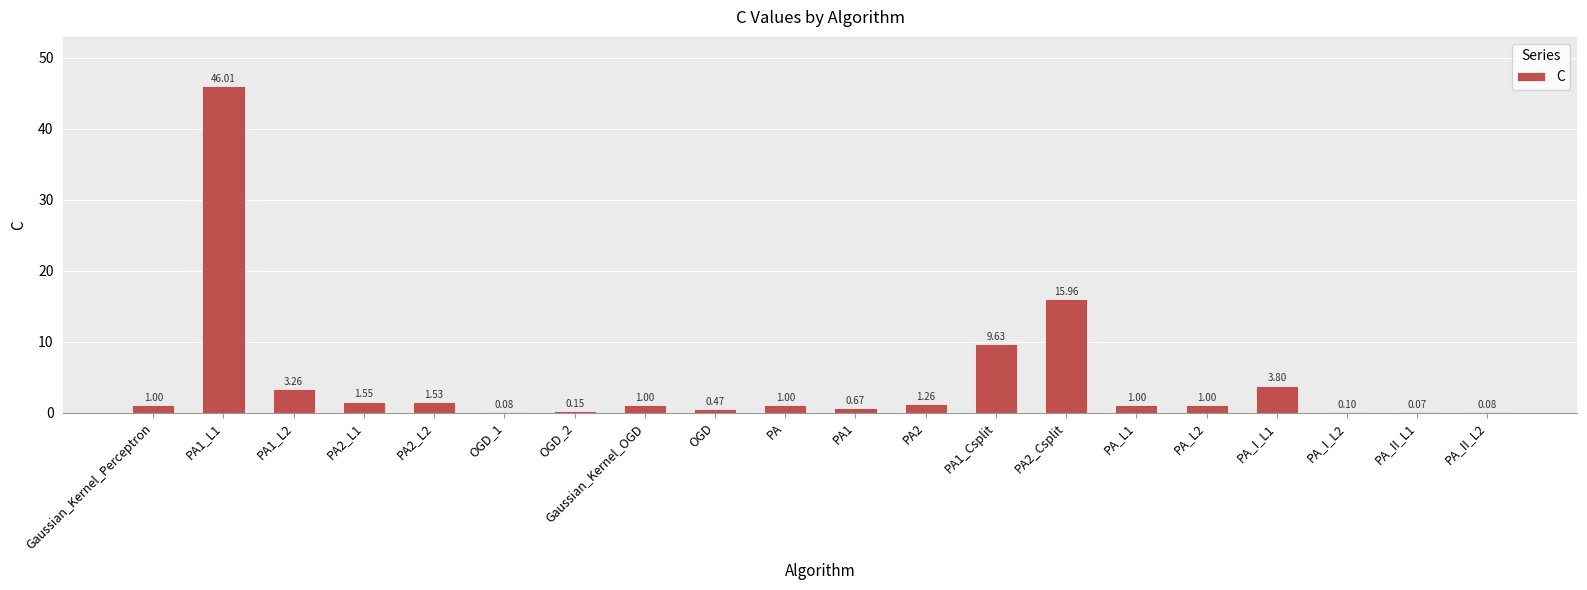

What is the average value?

4.5